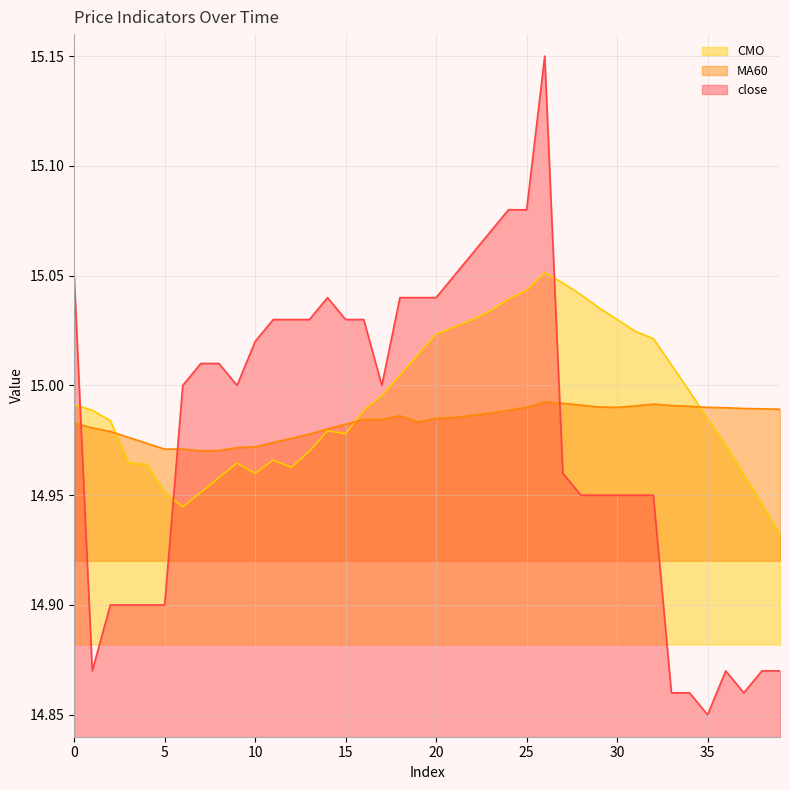

At how many categories does at least one series exceed 14?

40